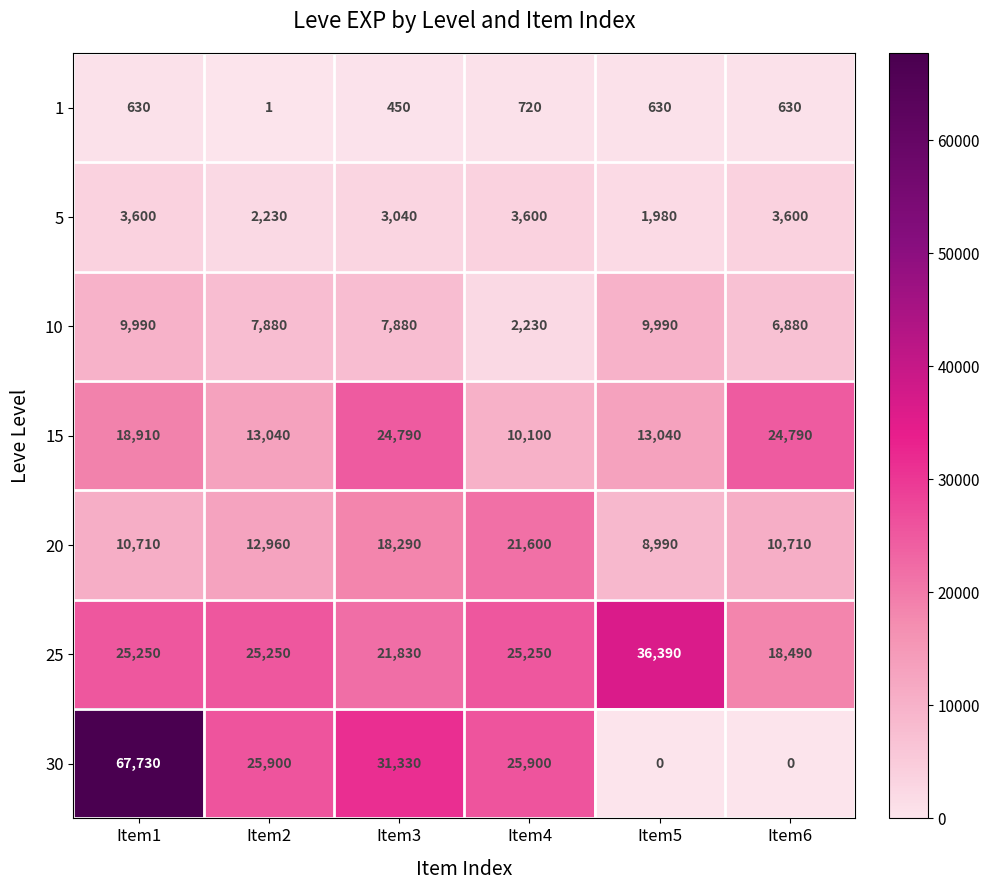

What is the spread (max minus min) of values at Item3?

30880